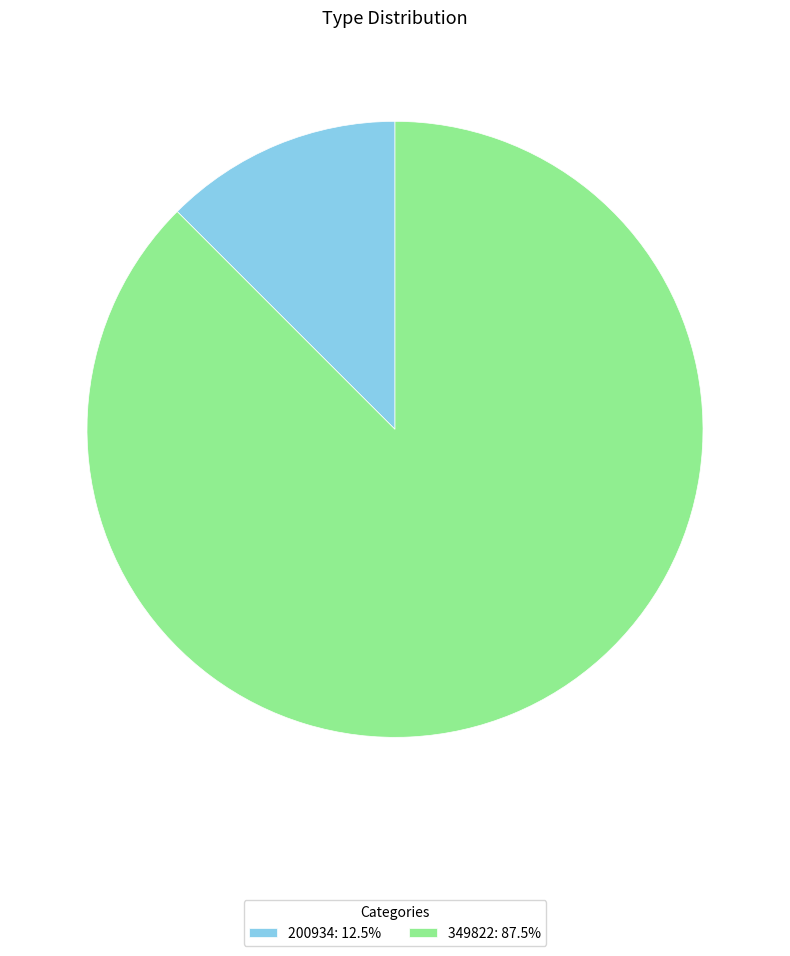

Count the number of slices in the pie.

2